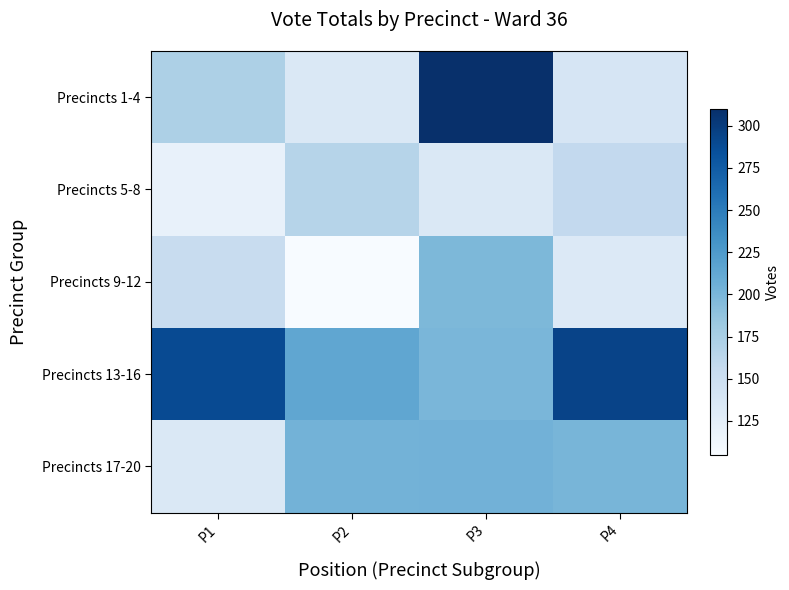

Which label corresponds to the largest value in the chart?

P3